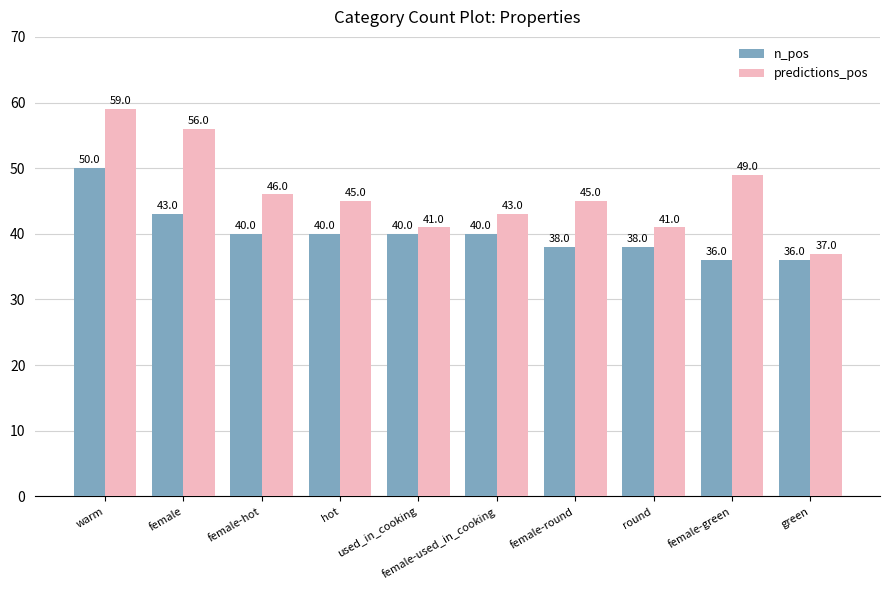

List the series in order of their peak value, lowest first.

n_pos, predictions_pos